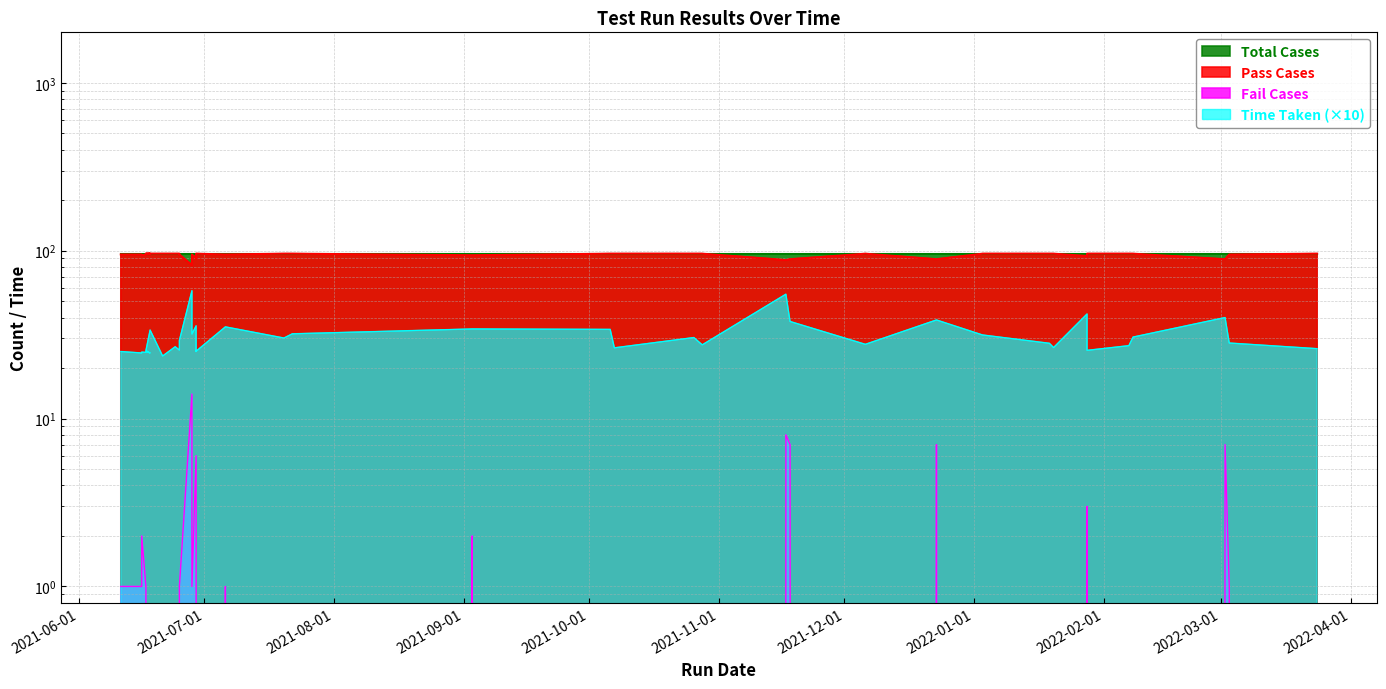

What is the approximate value of Fail Cases at 2021-11-18?

7.0